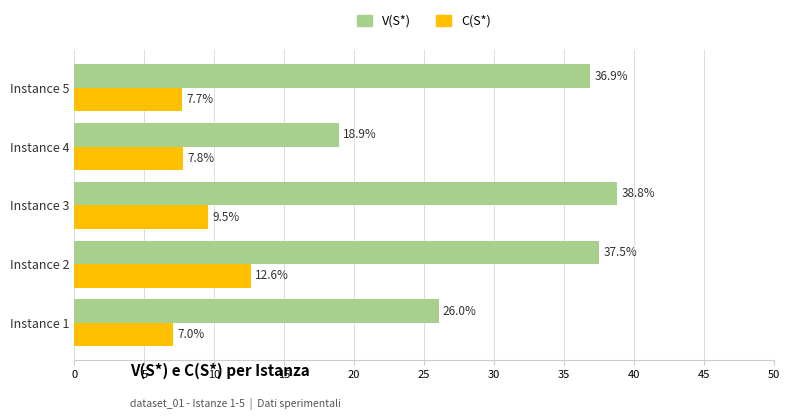

The V(S*) series shows 26.0 at Instance 1. True or false?

True